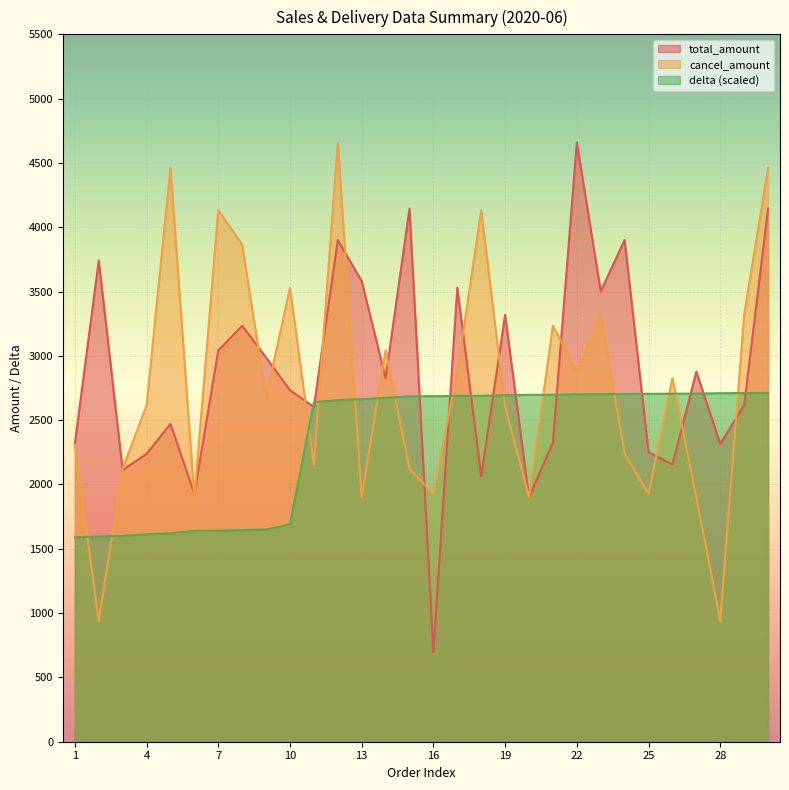

Which series ends up on top after the final intersection of cancel_amount and total_amount?

cancel_amount